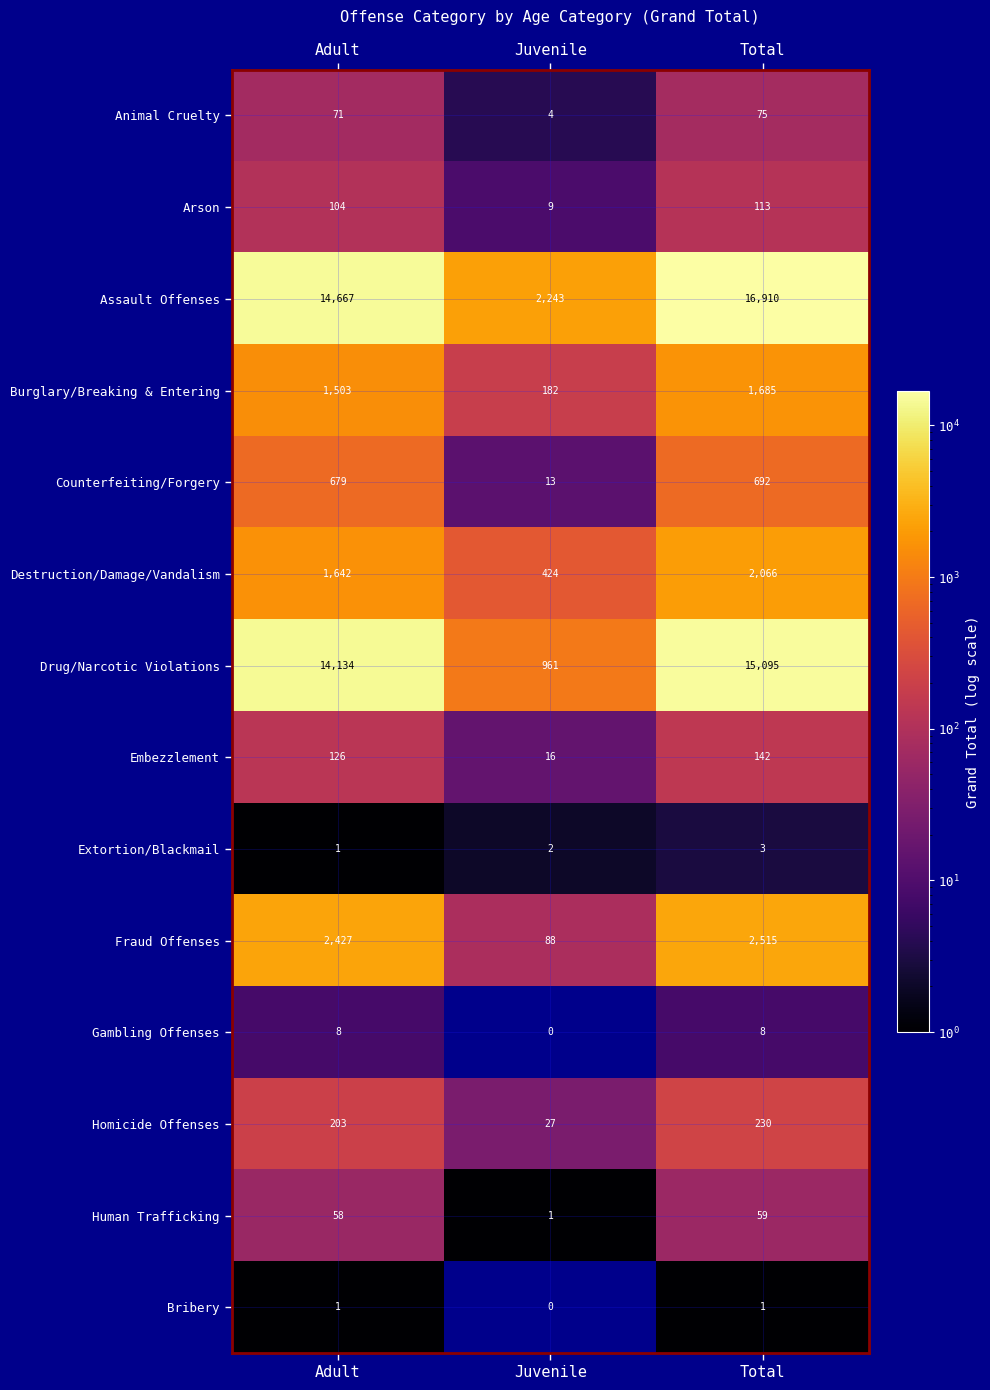

Rank the series by their maximum value, from highest to lowest.

Assault Offenses, Drug/Narcotic Violations, Fraud Offenses, Destruction/Damage/Vandalism, Burglary/Breaking & Entering, Counterfeiting/Forgery, Homicide Offenses, Embezzlement, Arson, Animal Cruelty, Human Trafficking, Gambling Offenses, Extortion/Blackmail, Bribery